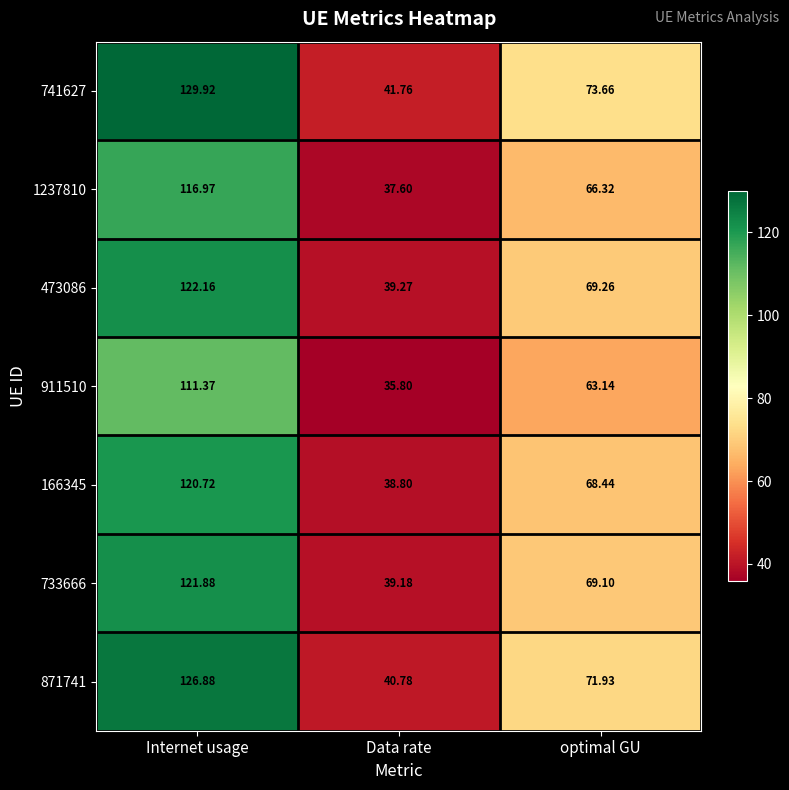

At which category is the sum across all series the highest?

Internet usage